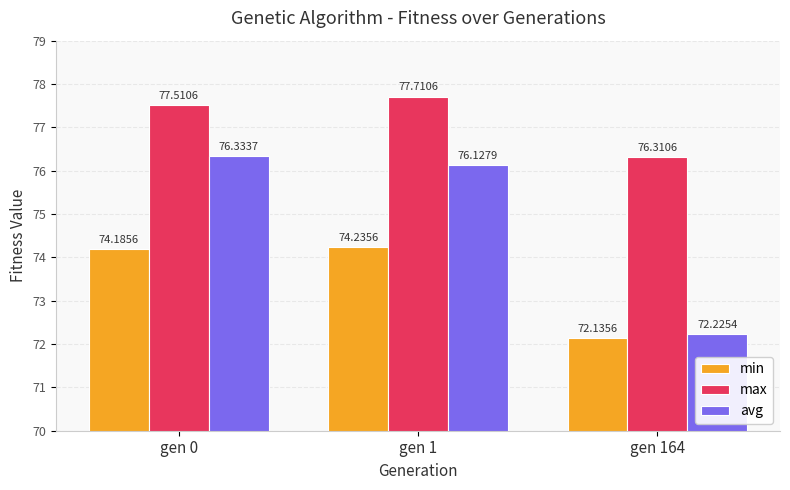

What is the total value across all series at gen 164?

220.7